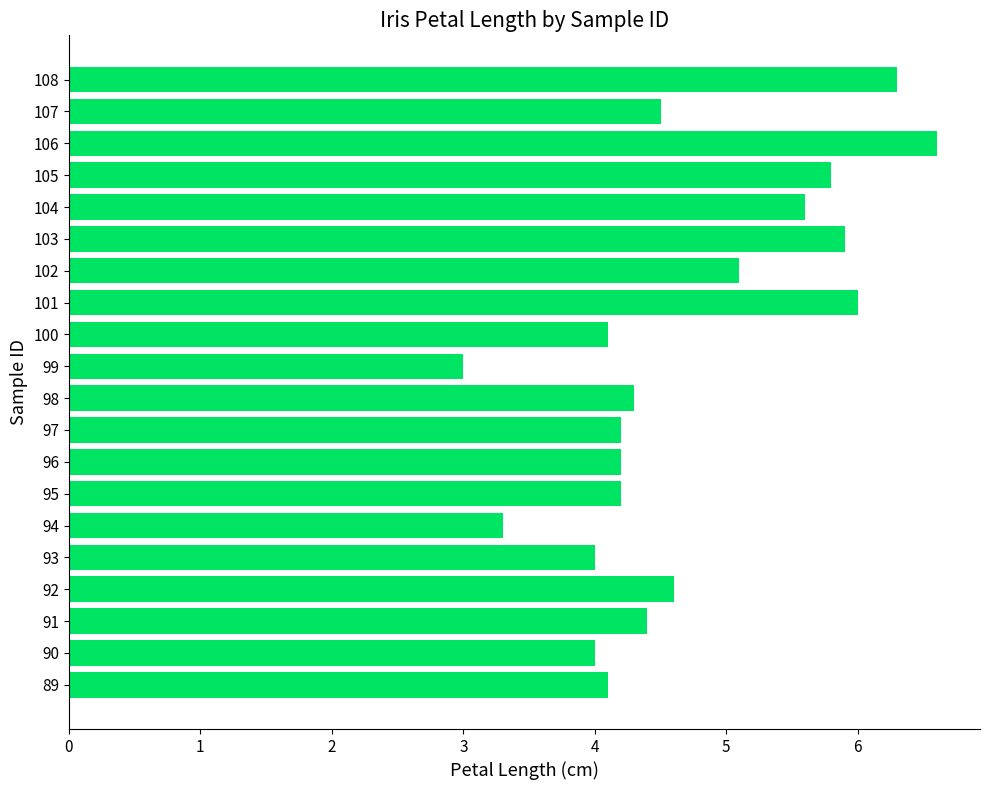

What is the difference between the values at 105 and 100?

1.7